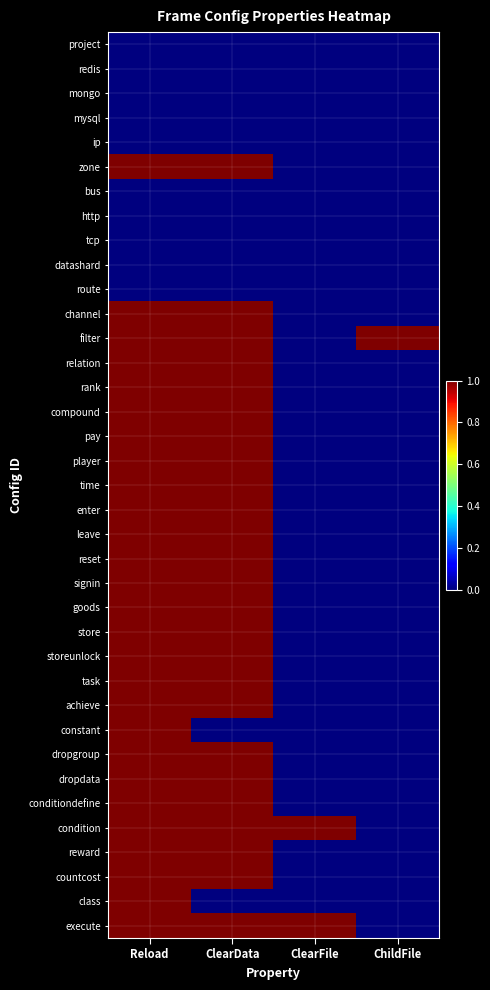

What is the difference between the highest and lowest values at ClearData?

1